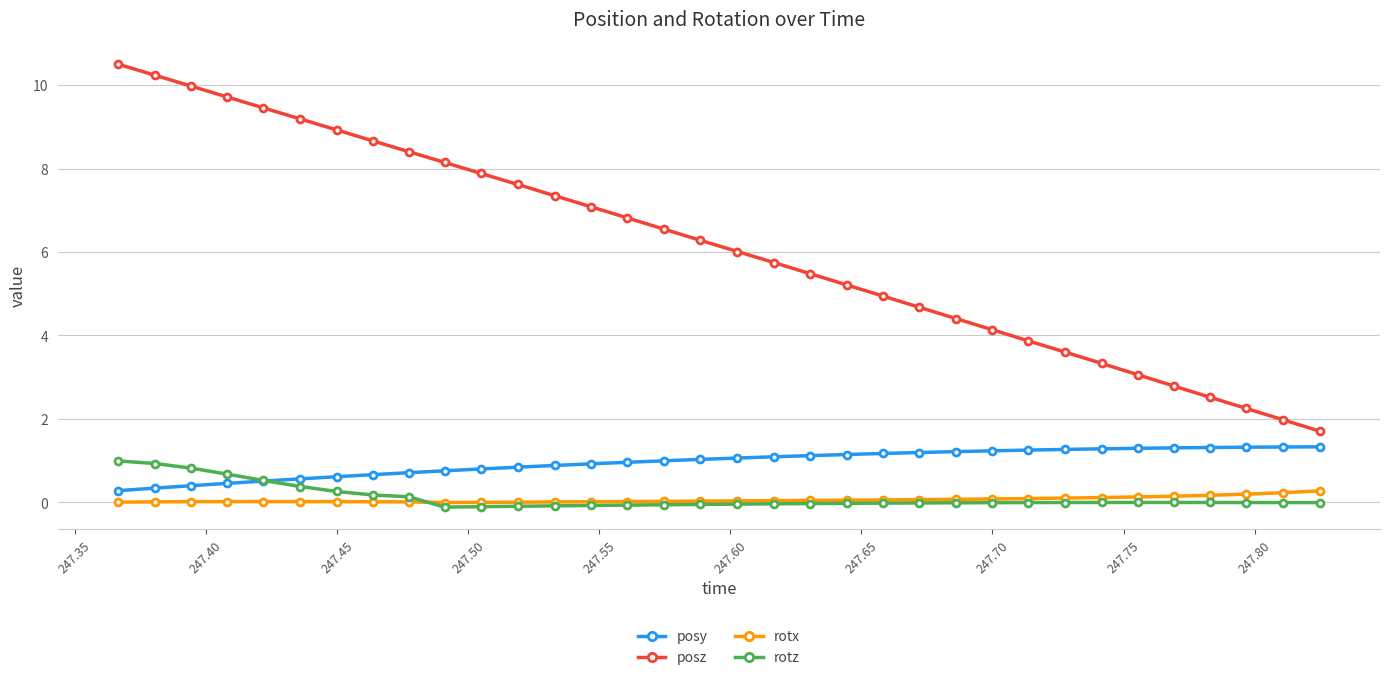

What is the minimum value for posy?

0.3